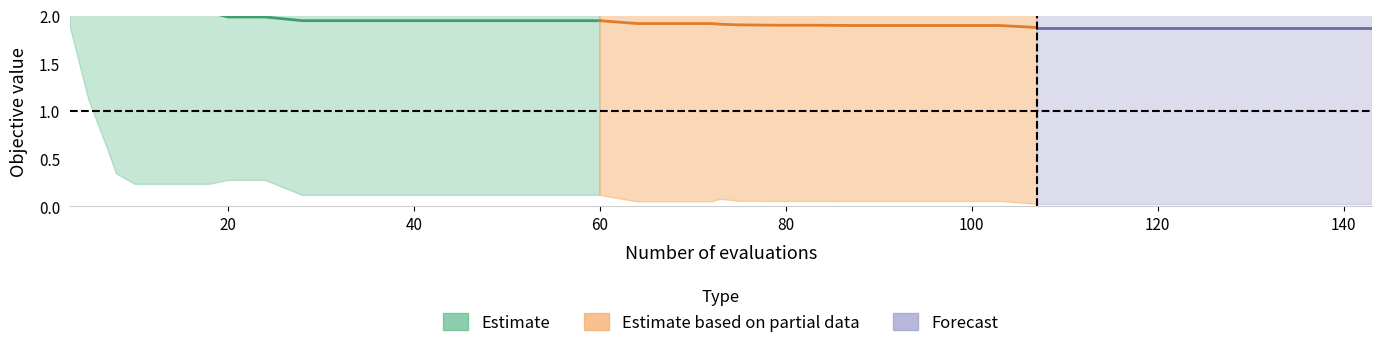

What is the sum of all mean values?

79.6